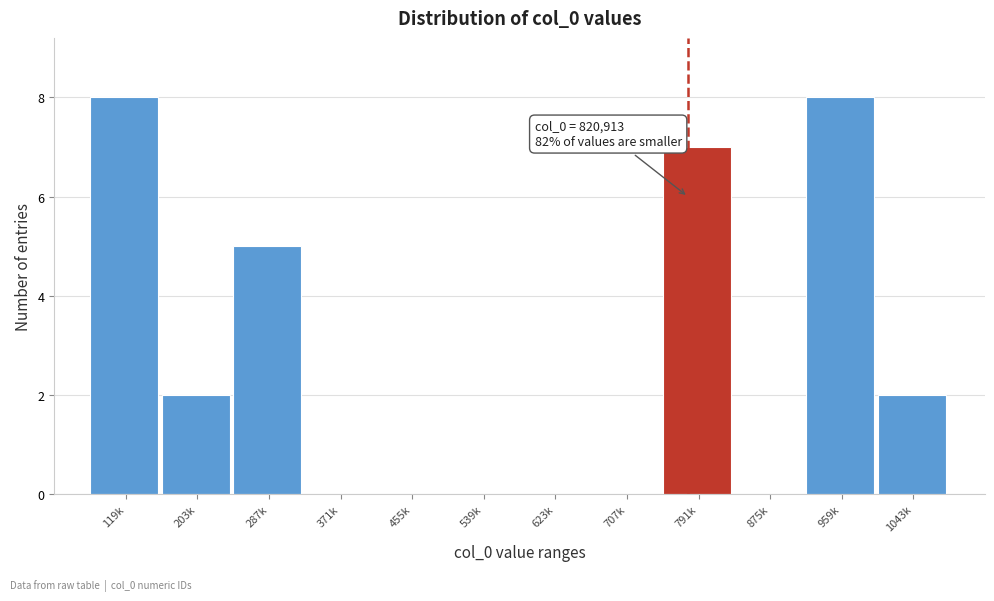

Reading left to right, transcribe all the data shown in this chart.

119k=8	203k=2	287k=5	371k=0	455k=0	539k=0	623k=0	707k=0	791k=7	875k=0	959k=8	1043k=2